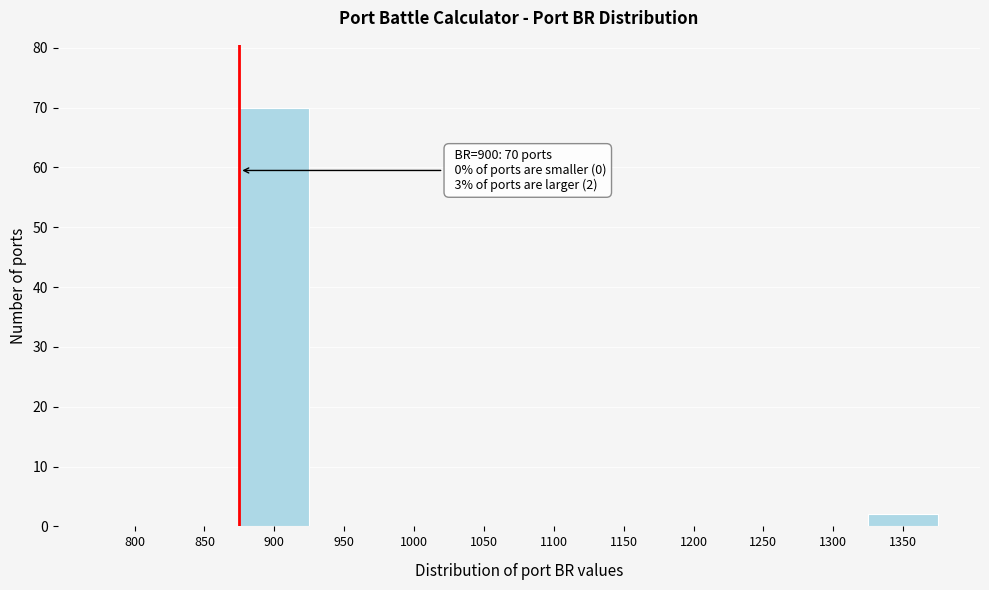

Reading left to right, transcribe all the data shown in this chart.

800=0	850=0	900=70	950=0	1000=0	1050=0	1100=0	1150=0	1200=0	1250=0	1300=0	1350=2